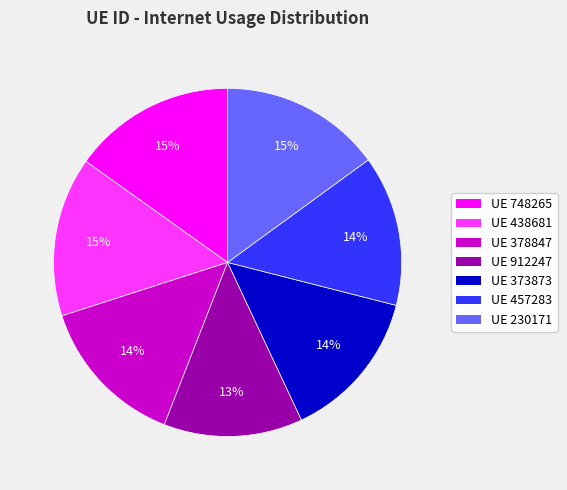

To the nearest percent, what is the average slice percentage?

14%